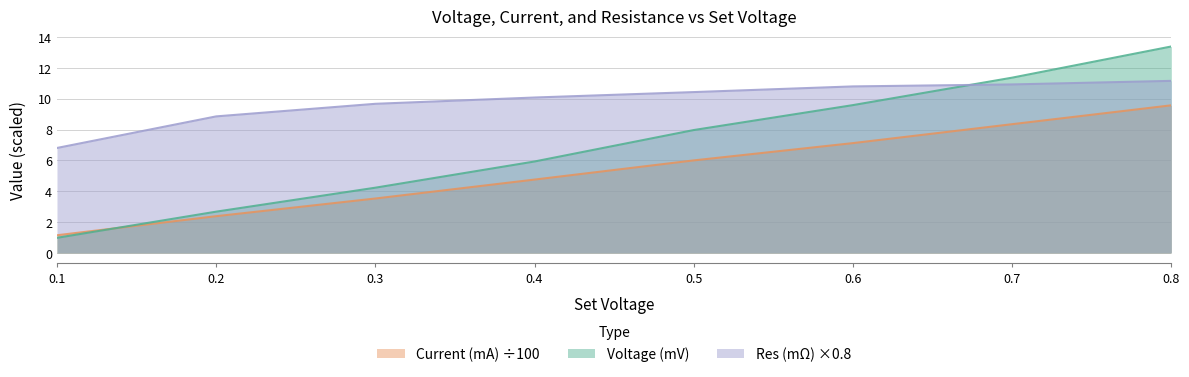

True or false: Res (milli ohms) and Current (mA) intersect in this chart.

False